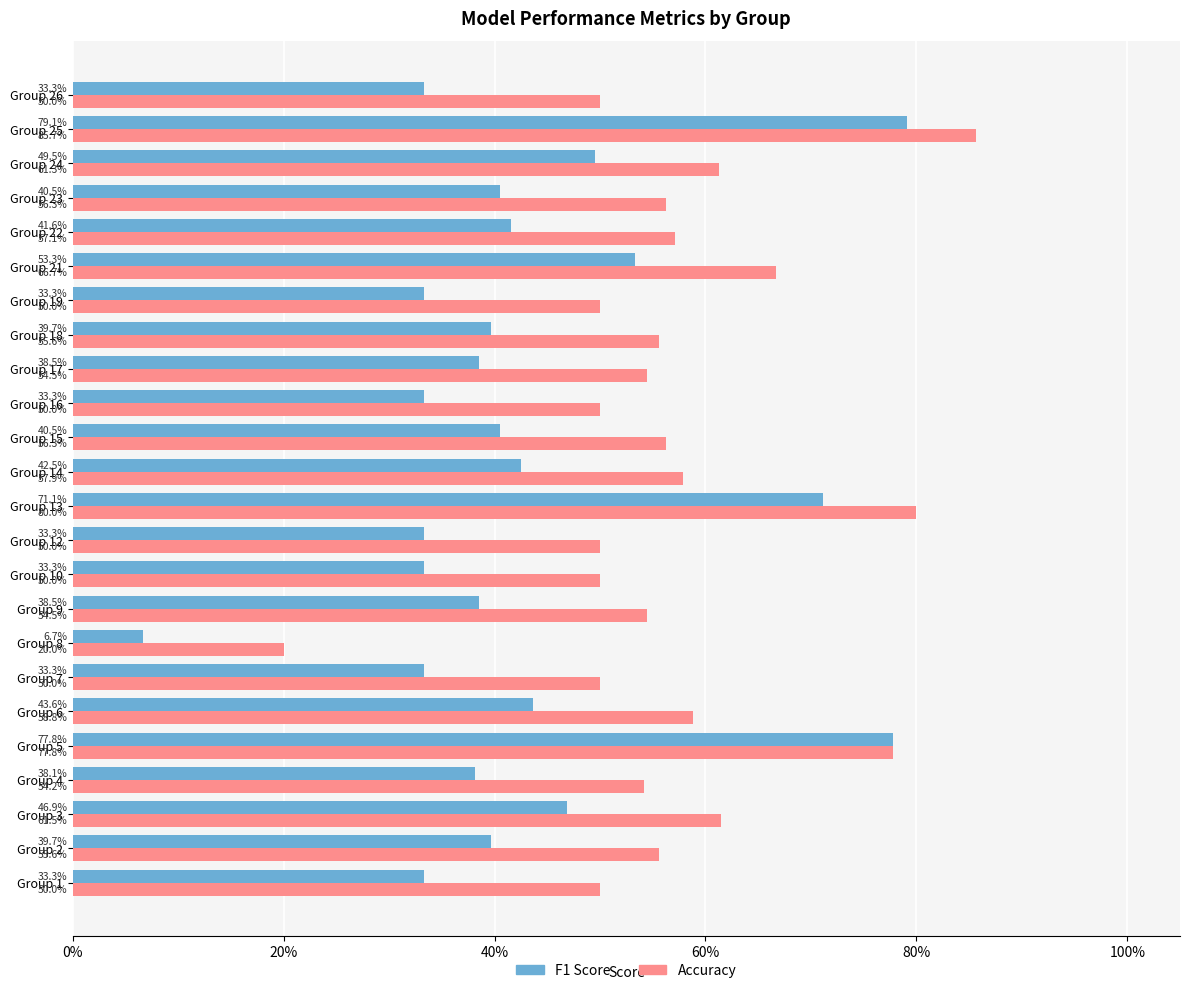

What are all the series names shown in the legend?

F1 Score, Accuracy